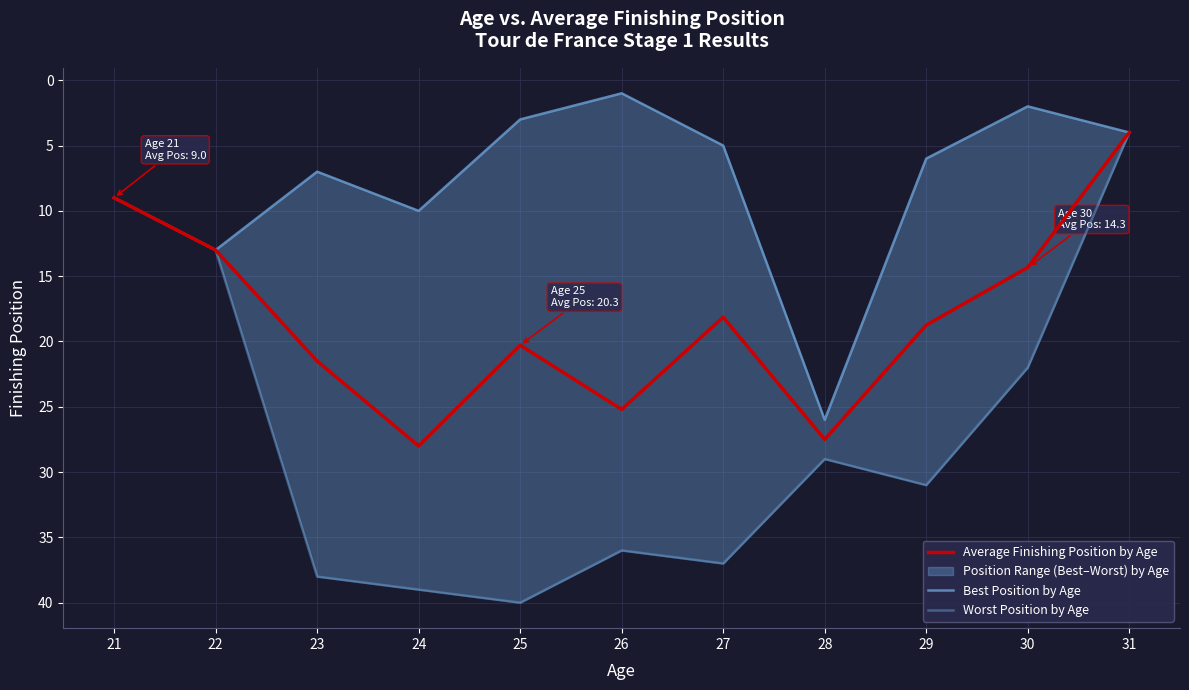

What is the difference between the highest and lowest values at 25?

37.0